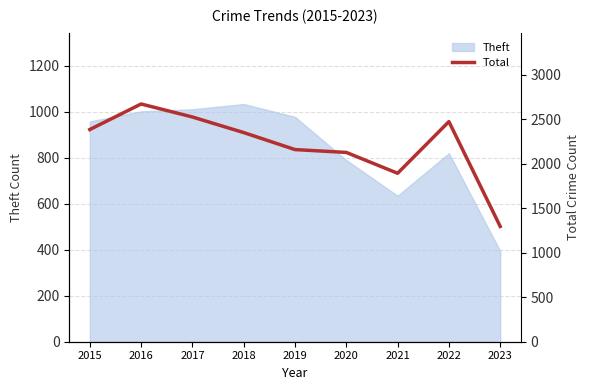

Rank the categories by value from highest to lowest.

2016, 2017, 2022, 2015, 2018, 2019, 2020, 2021, 2023